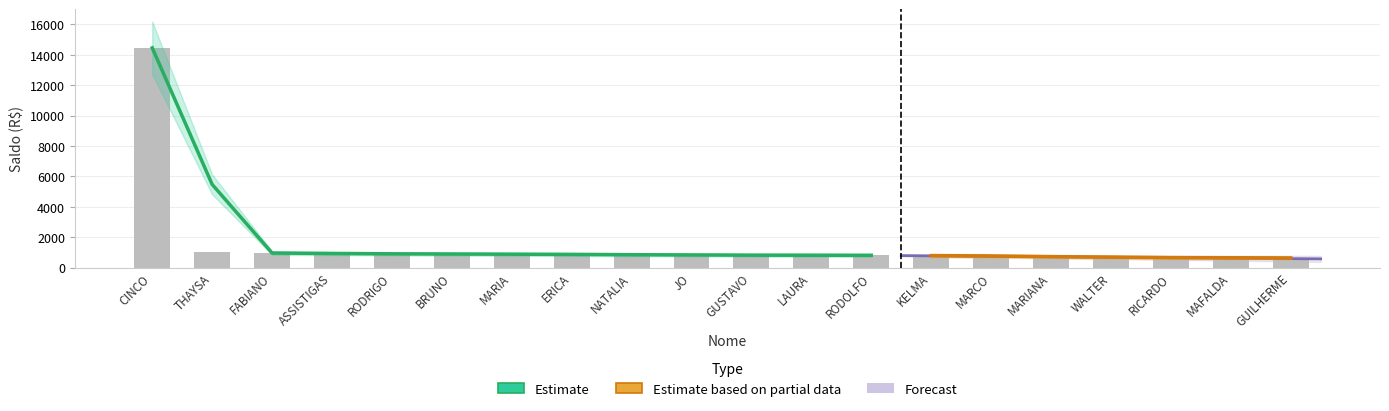

What is the difference between the second highest and minimum values?

357.6